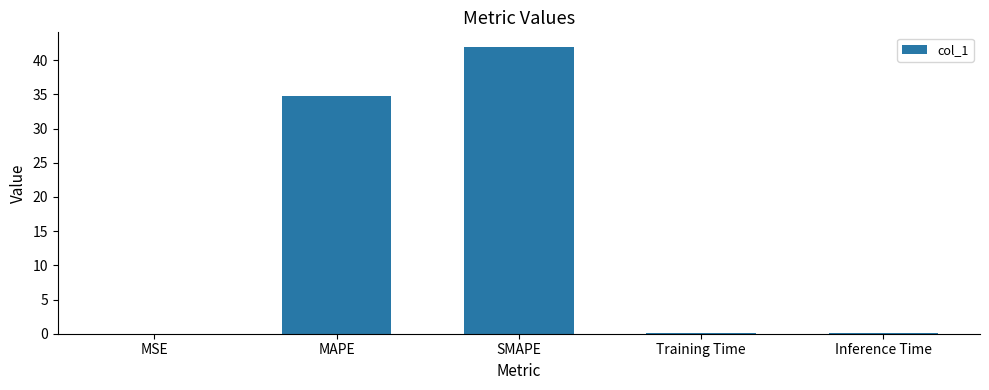

What is the greatest value displayed?

42.0